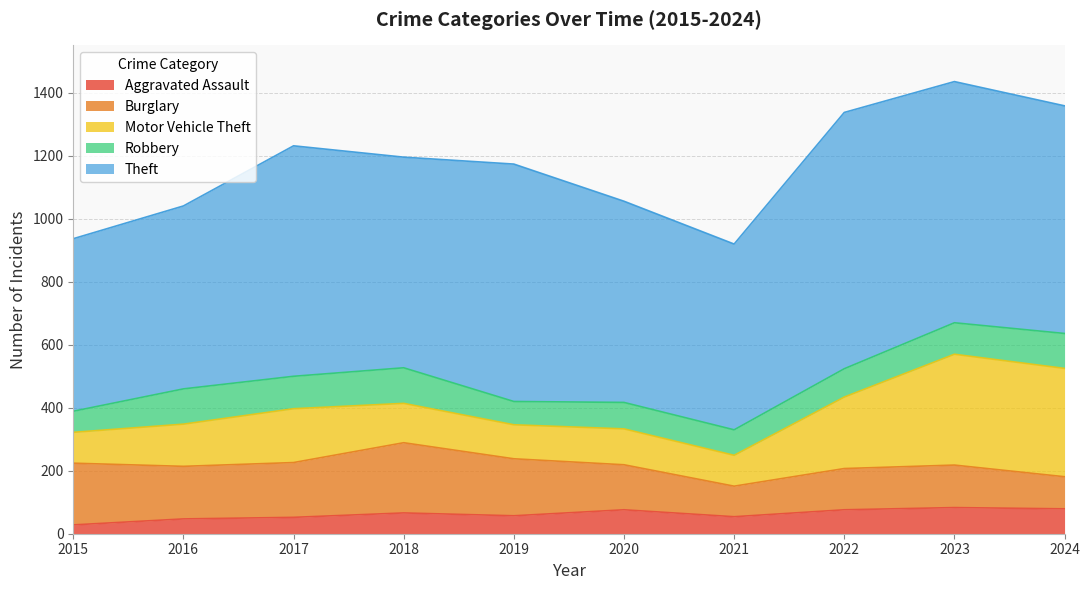

Between 2020 and 2024, which is larger?

2024